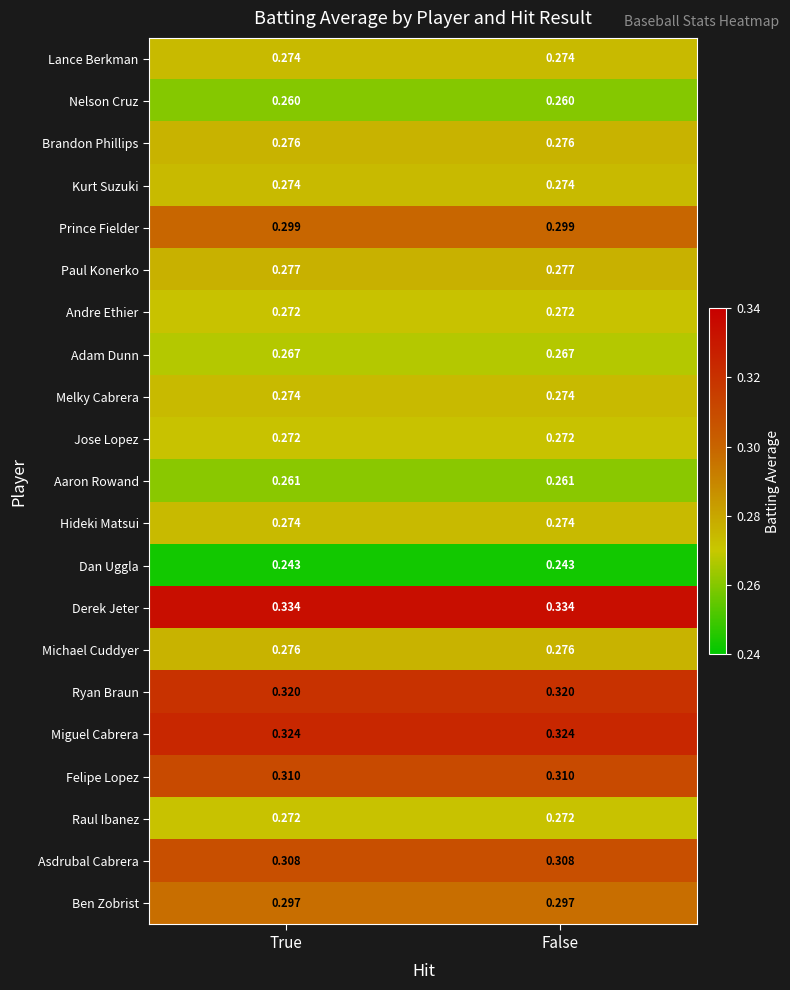

Is the value of Derek Jeter at True greater than the value of Melky Cabrera at False?

Yes